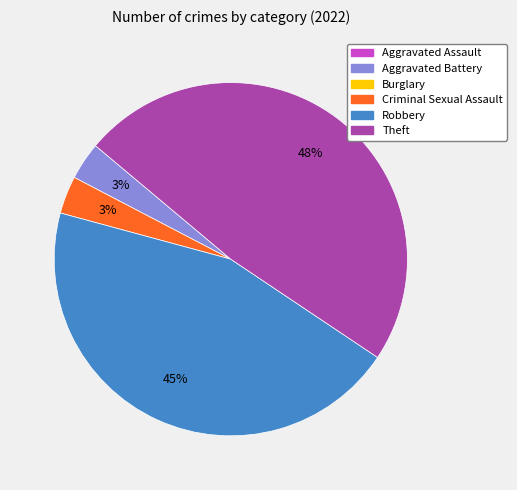

Does any single category account for the majority?

No